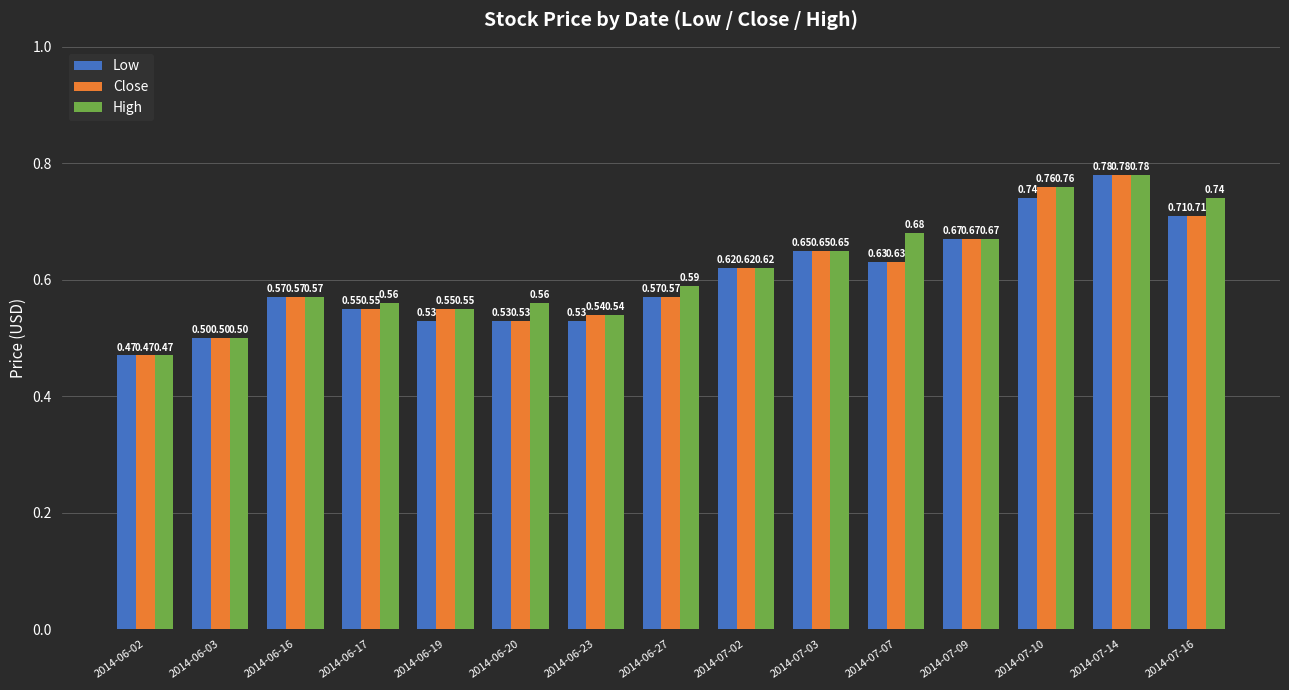

Which series has the largest total across all categories?

High